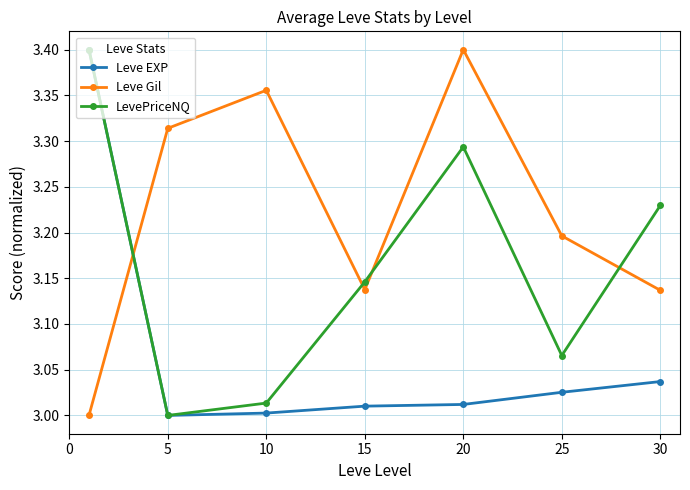

List the series in order of their overall mean, lowest first.

Leve EXP, LevePriceNQ, Leve Gil